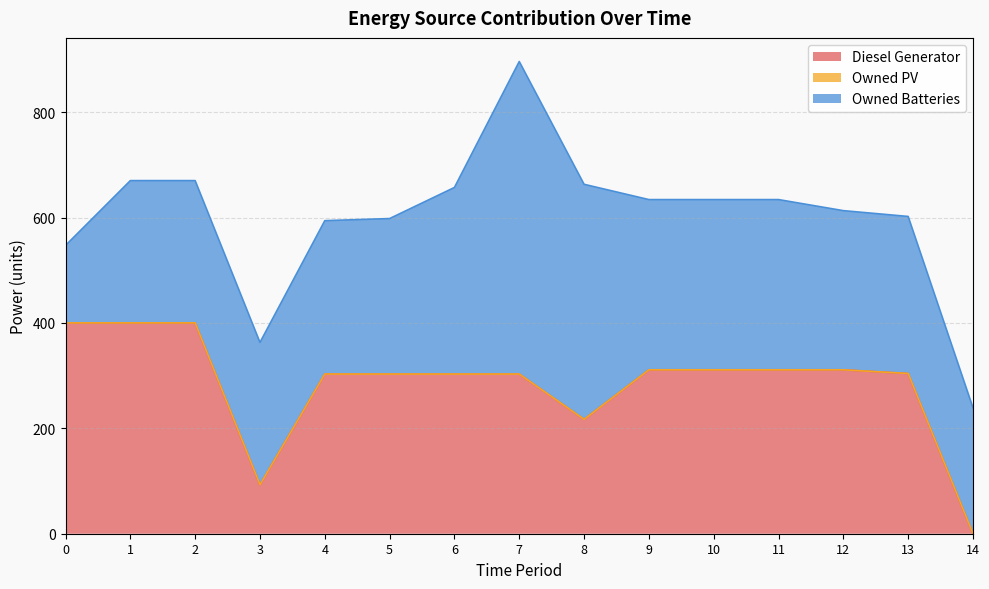

True or false: Owned Batteries and Diesel Generator cross at least once.

True